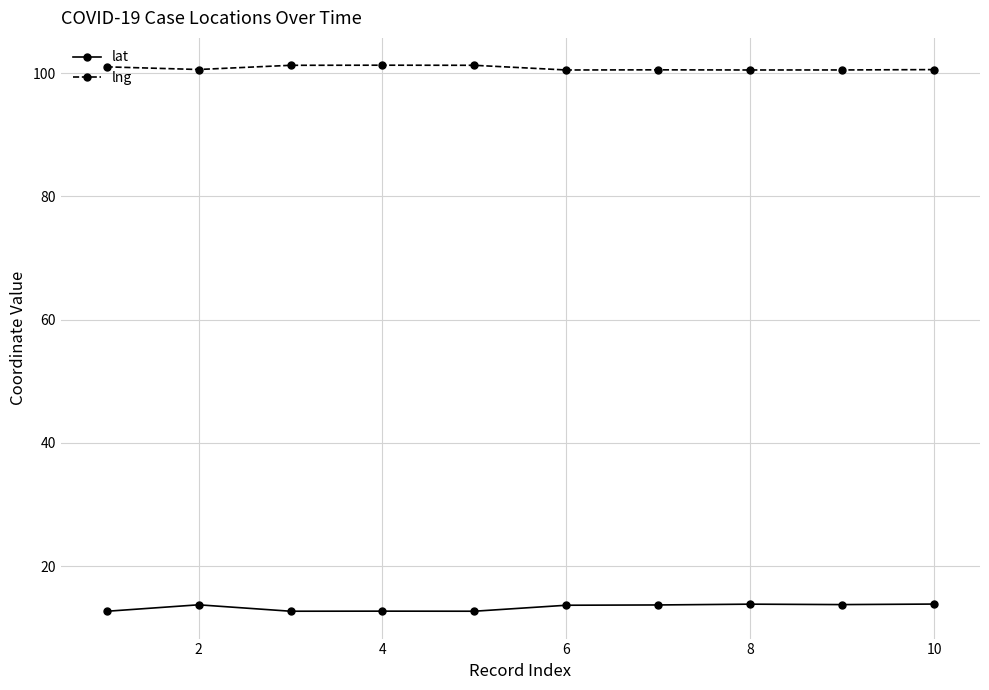

At how many categories does at least one series exceed 93?

10